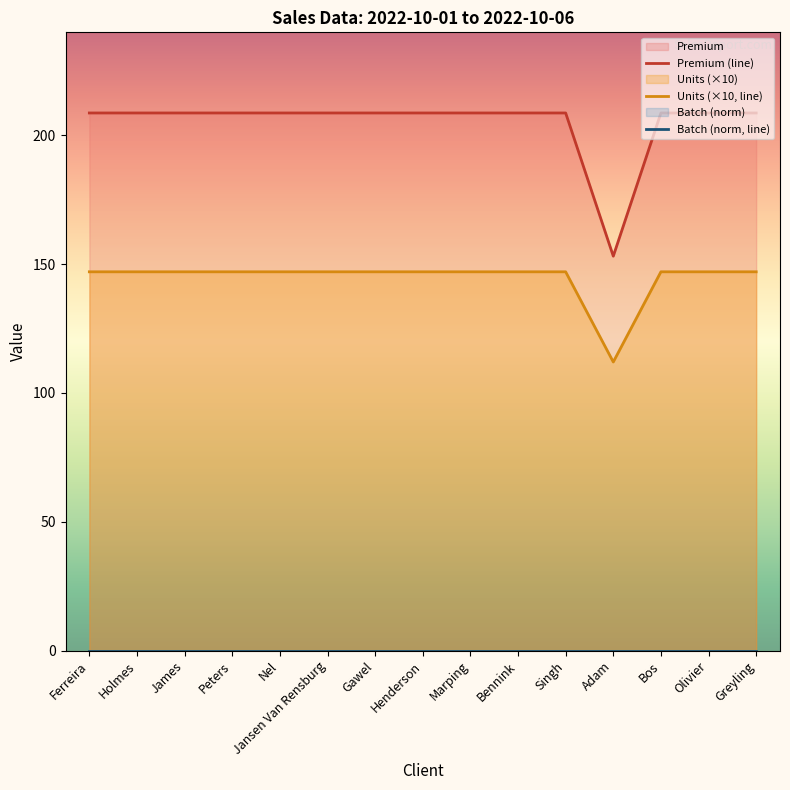

Is it true that Units equals 79.5 at Bennink?

False